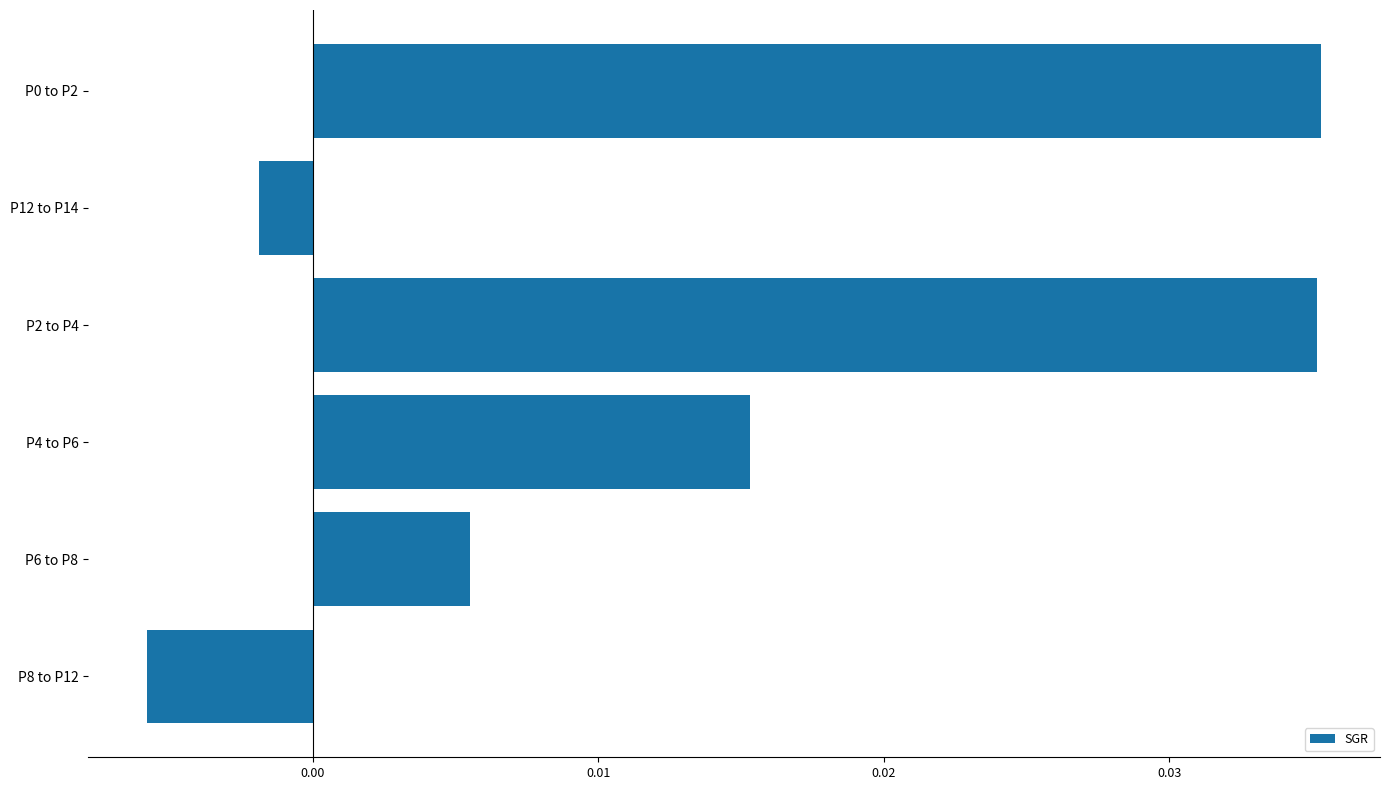

How many distinct data groups are displayed?

1